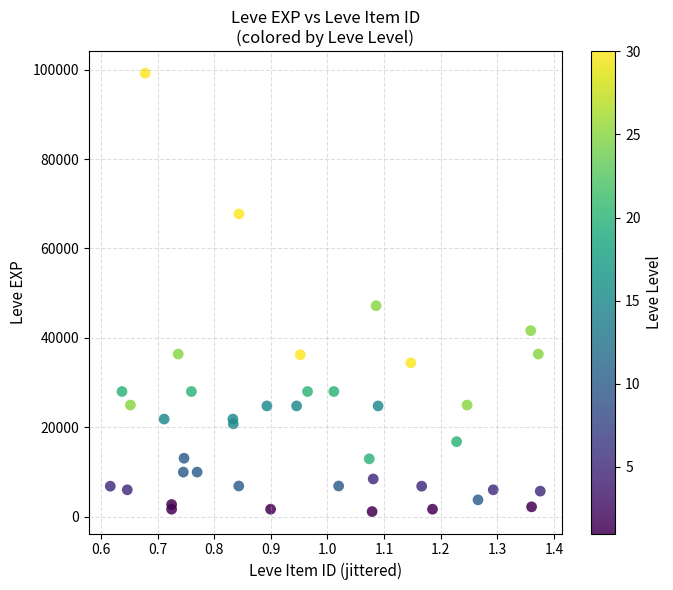

What Y value in the scatter plot is closest to 50190?

47200